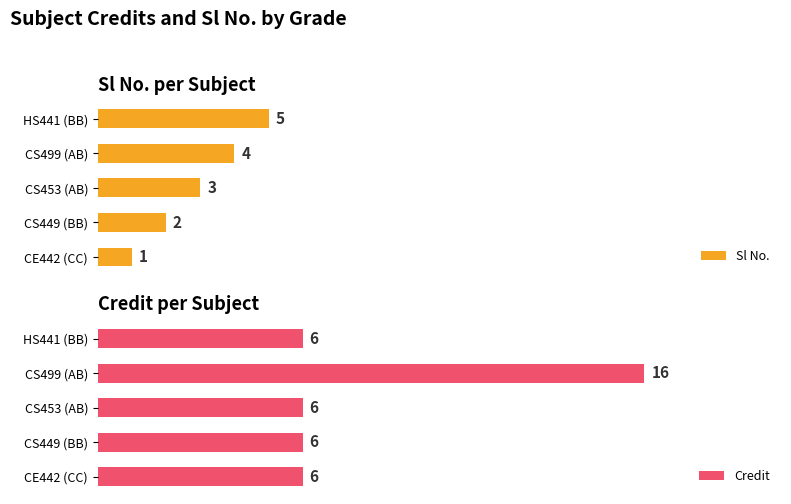

How many data points in Sl No. are above 3?

2